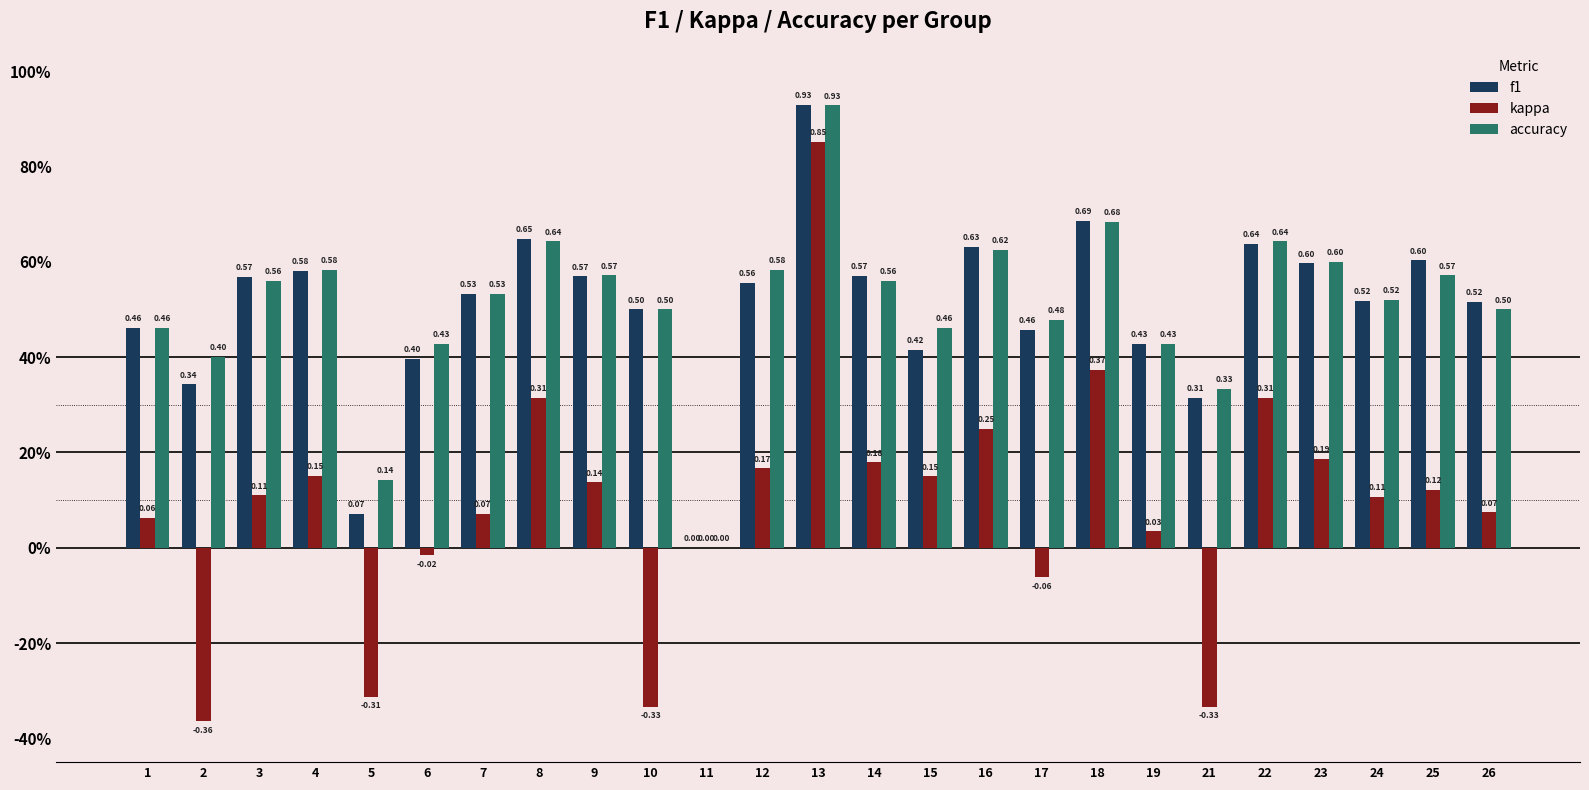

Rank the categories by f1 value from lowest to highest.

11, 5, 21, 2, 6, 15, 19, 17, 1, 10, 26, 24, 7, 12, 3, 9, 14, 4, 23, 25, 16, 22, 8, 18, 13